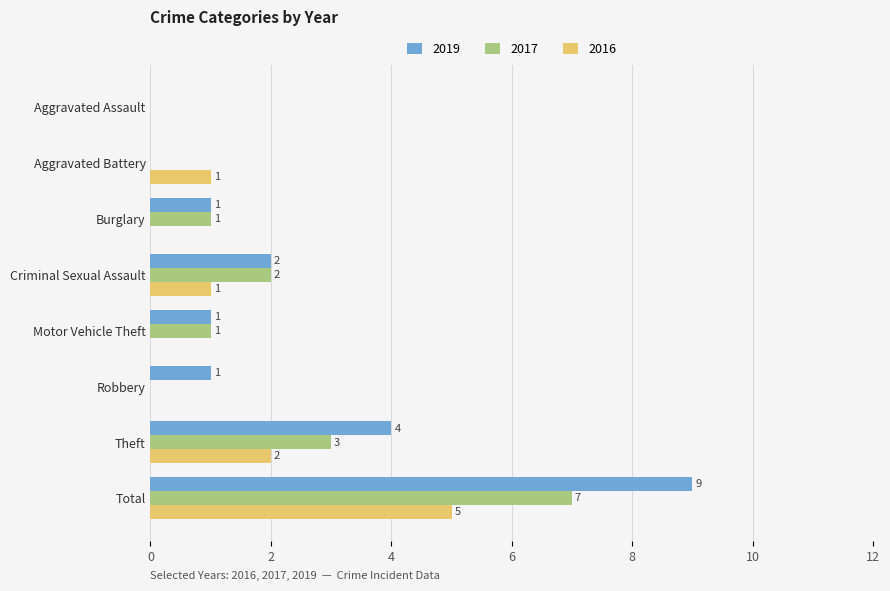

At which label does 2017 reach its peak?

Total